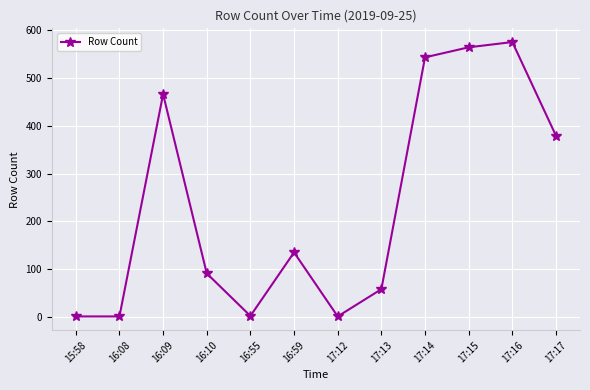

Count the number of categories in the chart.

12